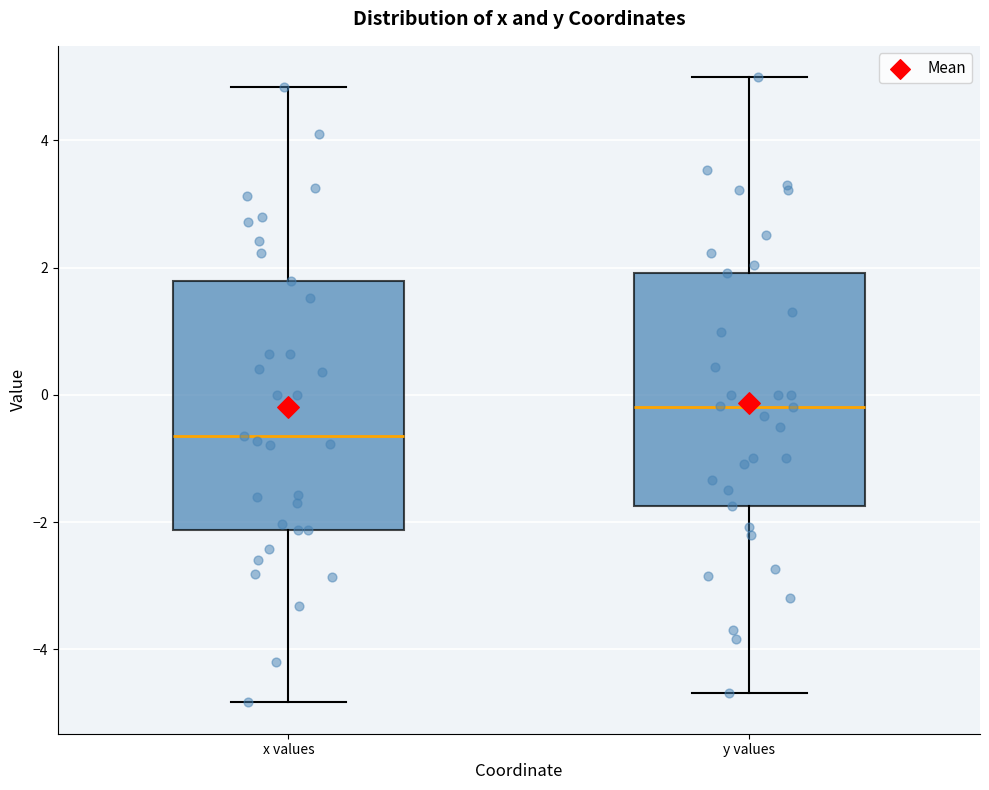

Which box is the tallest, from its lower edge to its upper edge?

x values